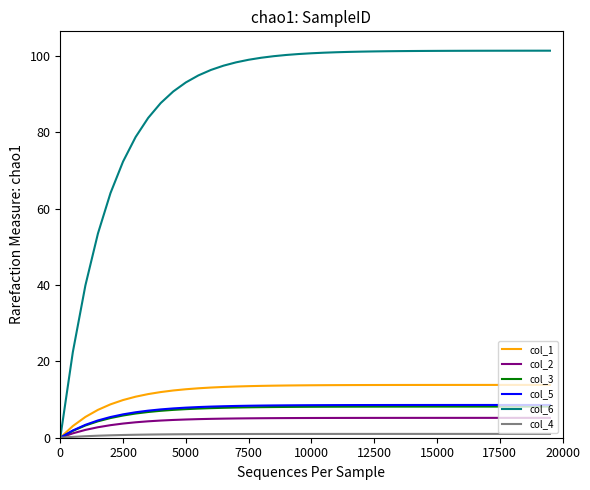

Which series has the largest total across all categories?

col_6